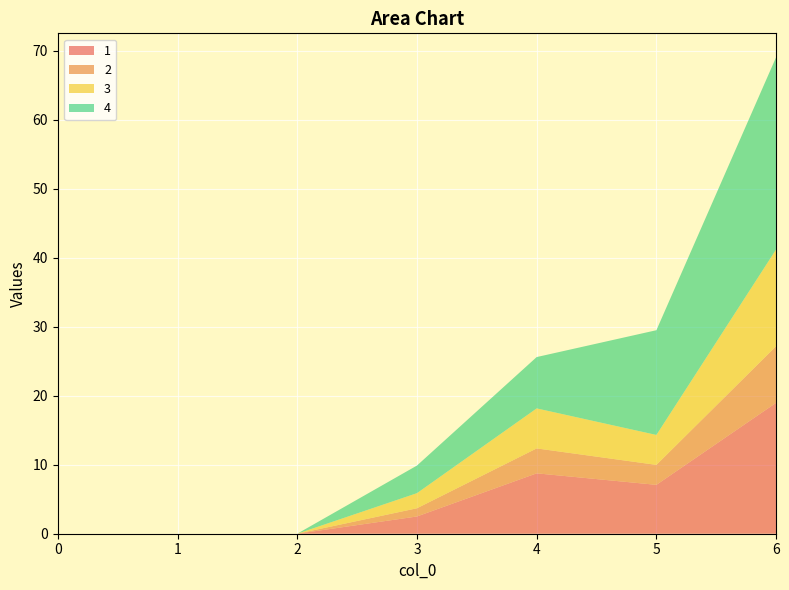

Reading left to right, list all the values displayed in this chart.

1: 0.0	0.0	0.0	2.5	8.8	7.1	19.0
2: 0.0	0.0	0.0	1.2	3.6	2.9	8.2
3: 0.0	0.0	0.0	2.2	5.8	4.3	14.0
4: 0.0	0.0	0.0	4.0	7.4	15.2	27.9